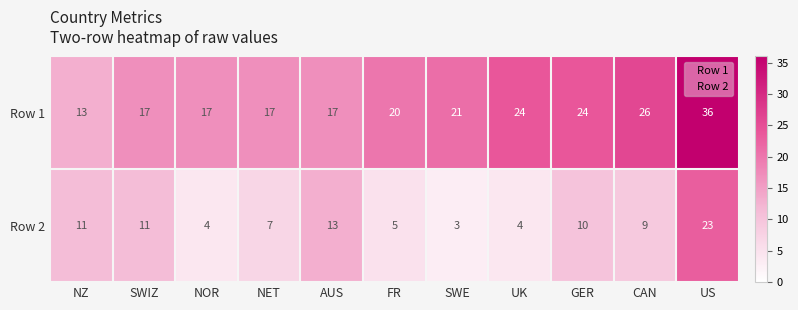

Count the number of categories in the chart.

11